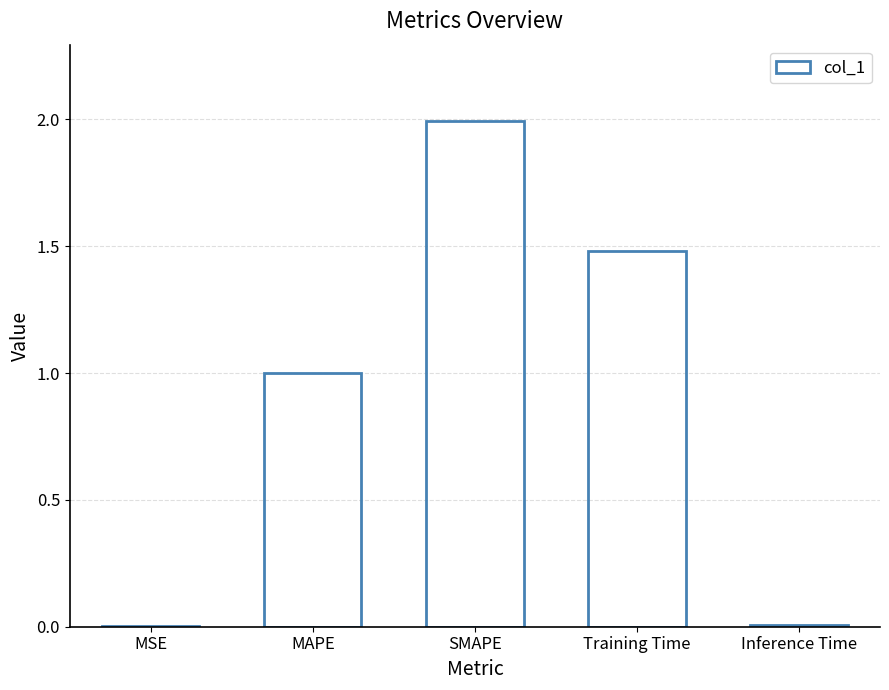

What is the sum of all values?

4.5